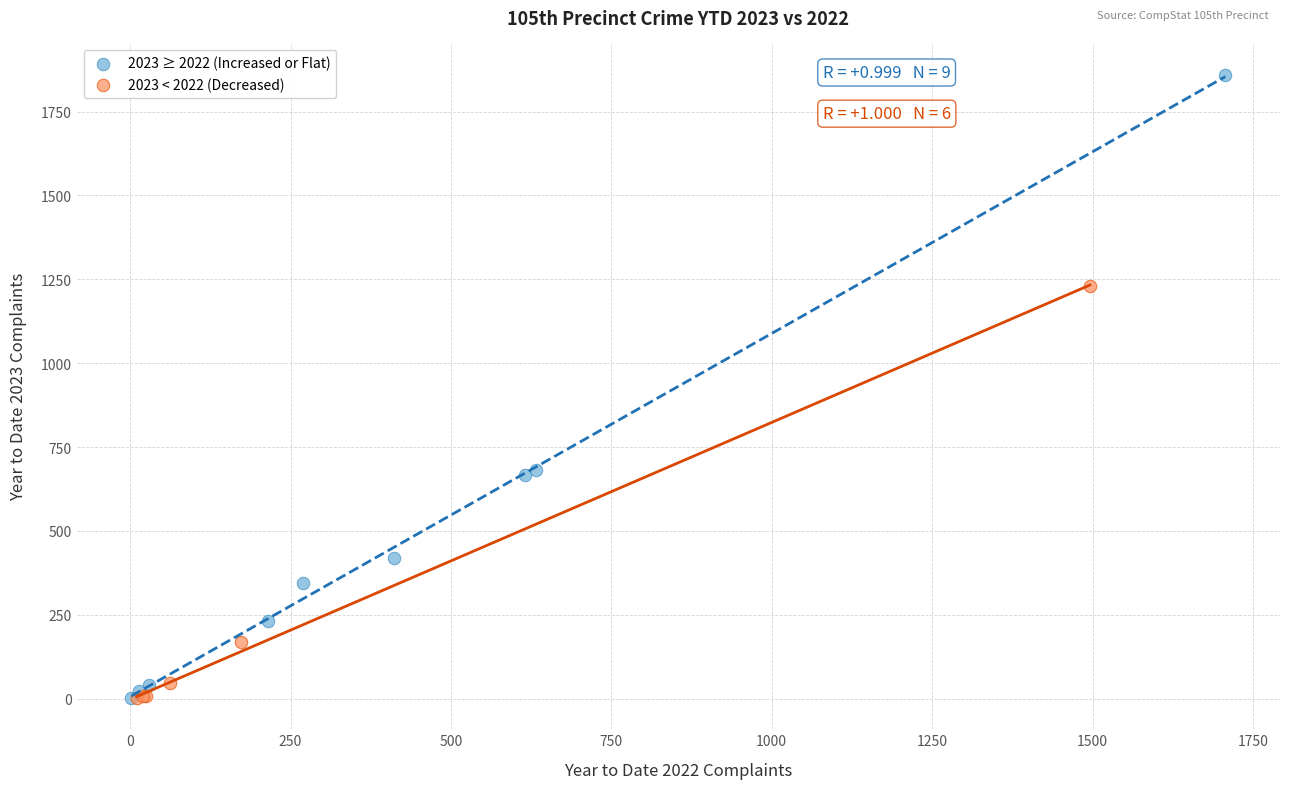

Which series contains the highest Y value?

2023 ≥ 2022 (Increased or Flat)